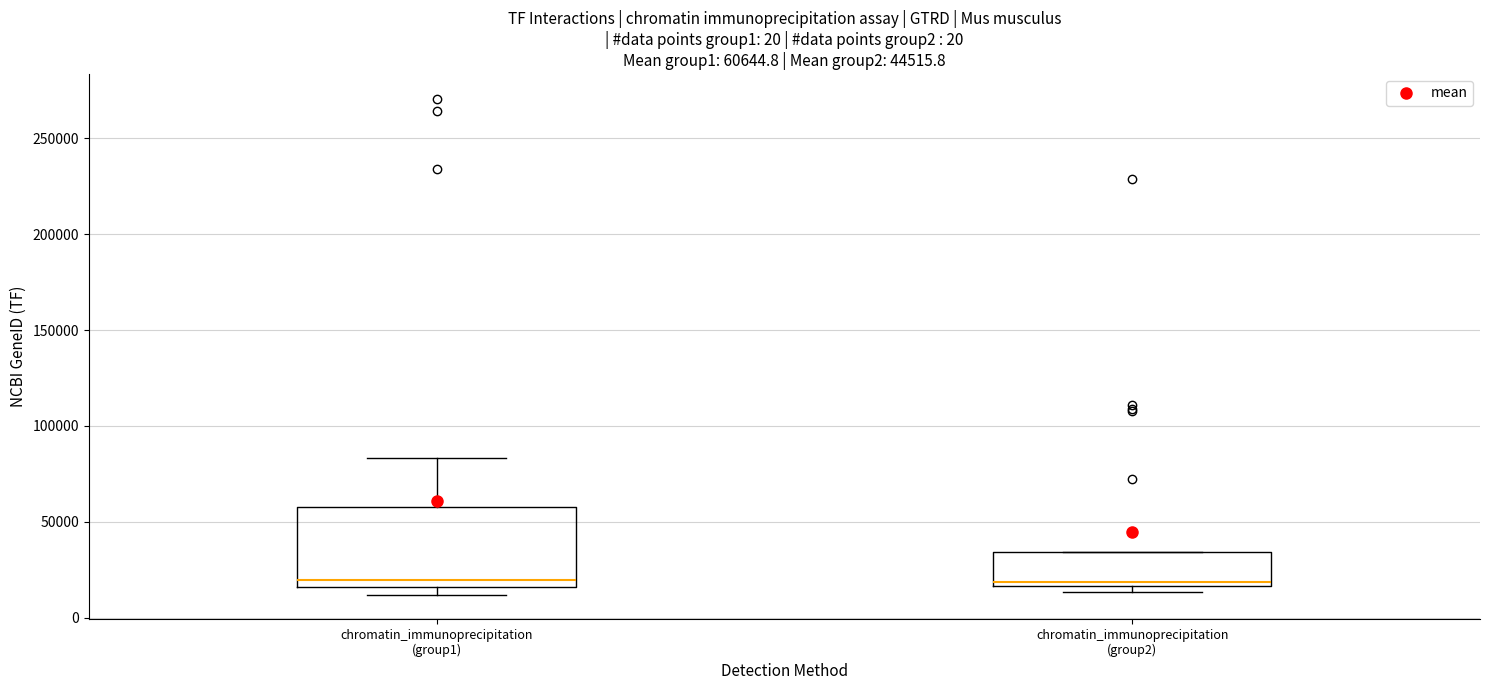

Which box is the tallest, from its lower edge to its upper edge?

chromatin_immunoprecipitation (group1)